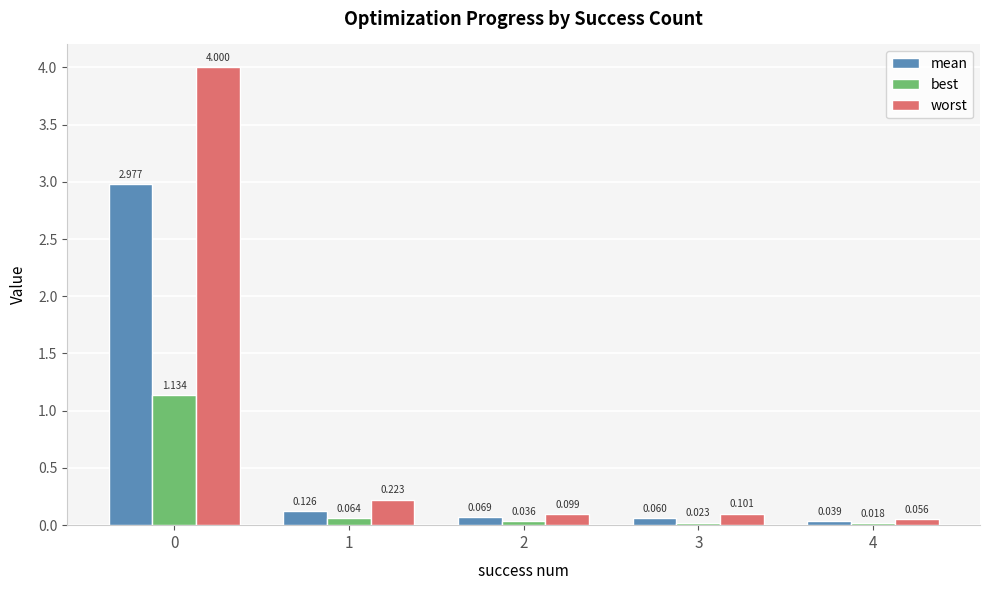

The value of worst at 0 is 4.0. True or false?

True